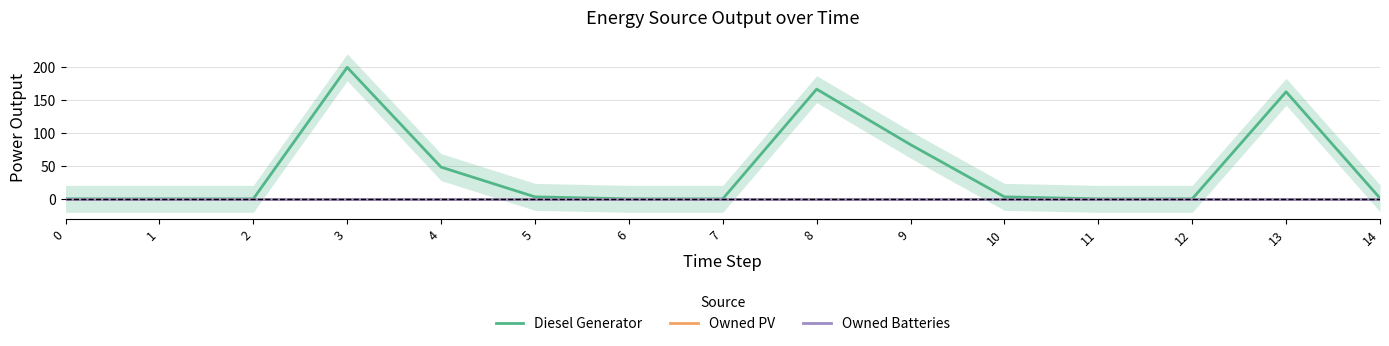

At how many categories does at least one series exceed 197?

1